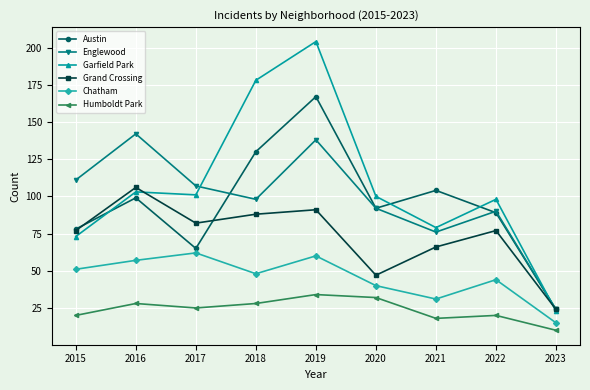

Rank the series by their maximum value, from lowest to highest.

Humboldt Park, Chatham, Grand Crossing, Englewood, Austin, Garfield Park